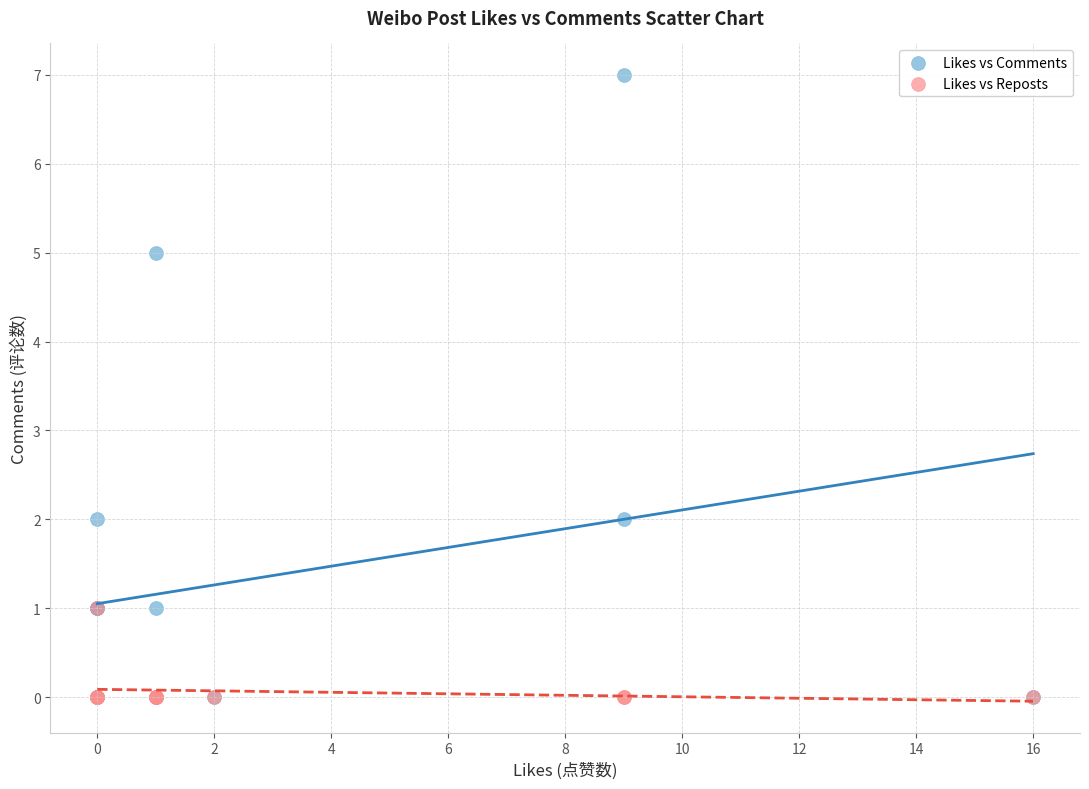

What are all the series names shown in the legend?

Likes vs Comments, Likes vs Reposts